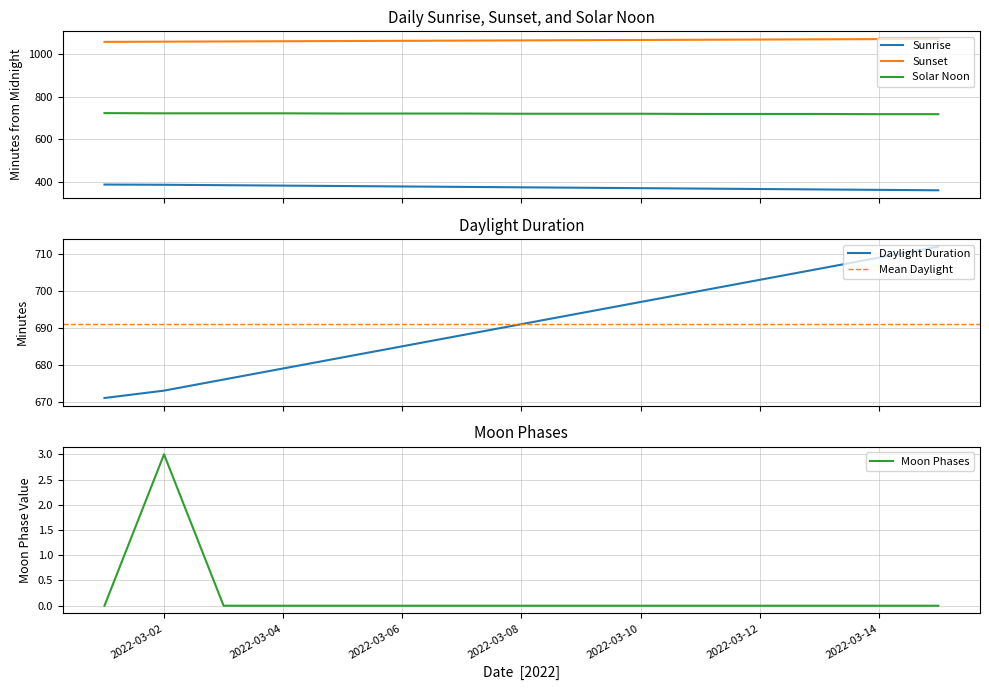

Does the chart display data point markers on the line(s)?

No